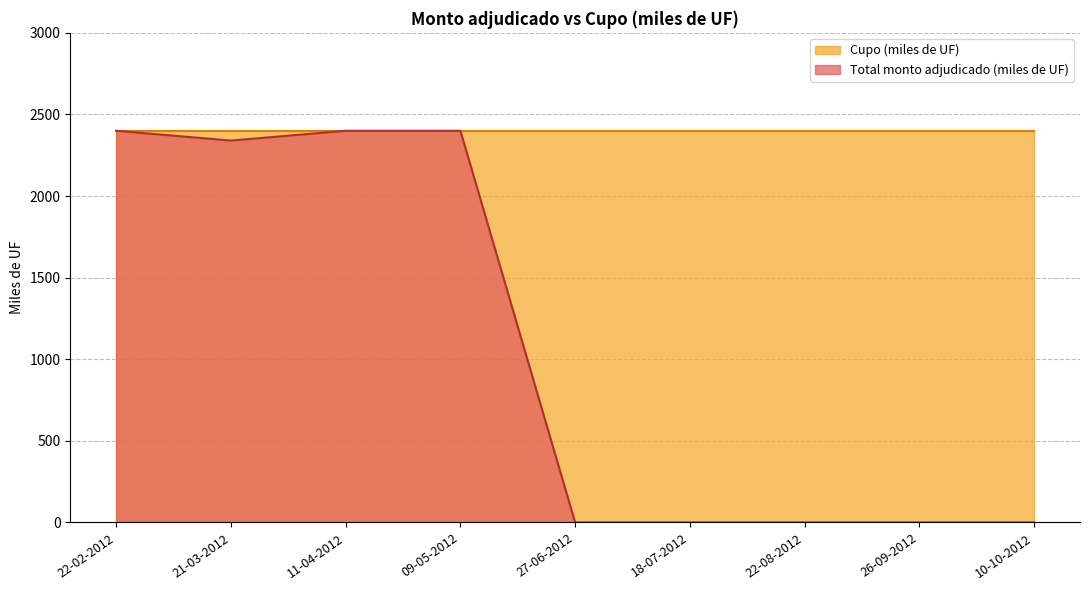

The chart shows a value of 1080 at 26-09-2012. True or false?

False